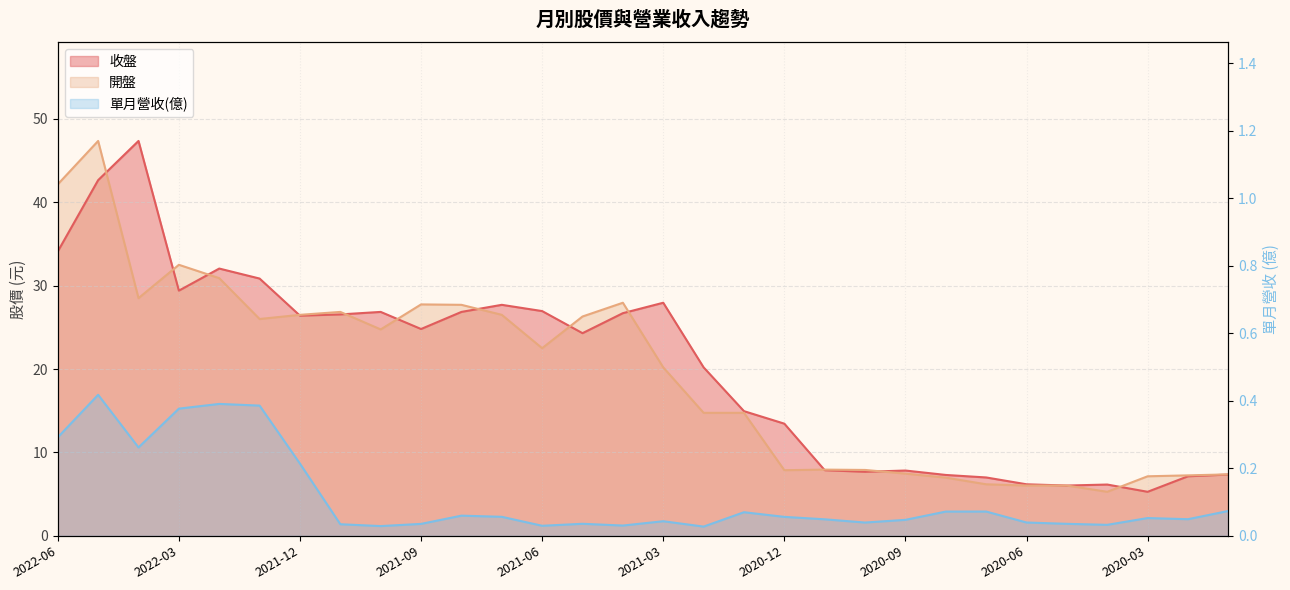

Is it true that 收盤 equals 11.2 at 2020-10?

False